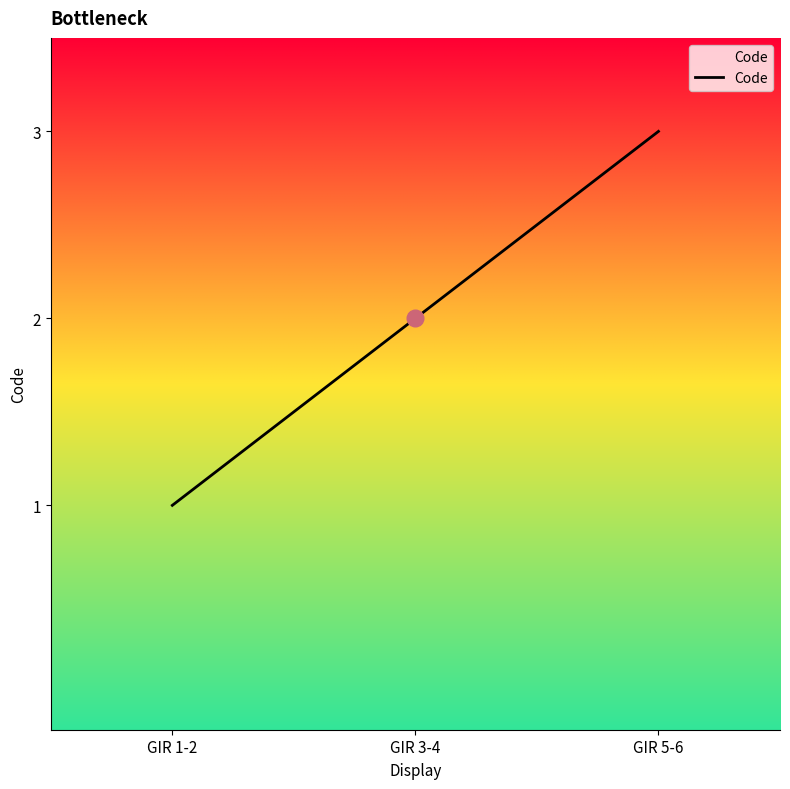

What is the difference between the maximum and minimum values?

2